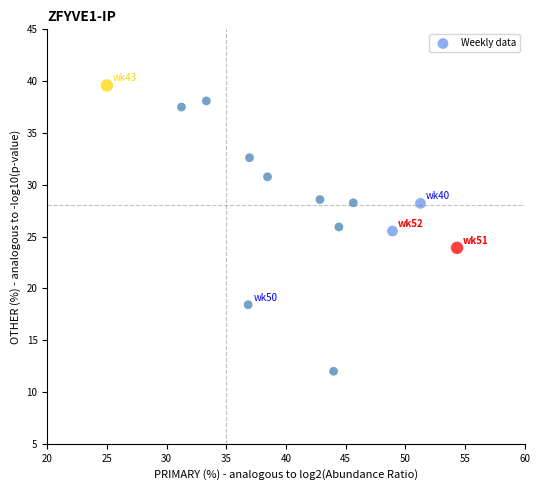

What is the range of X values (max minus min)?

29.3